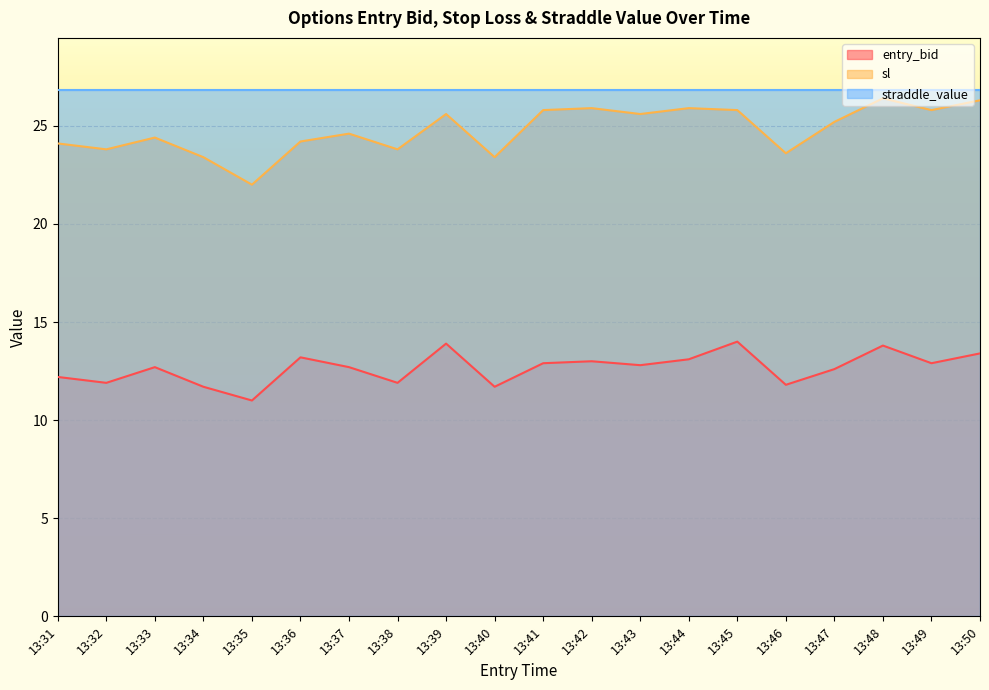

The sl series shows 6.8 at 13:37. True or false?

False